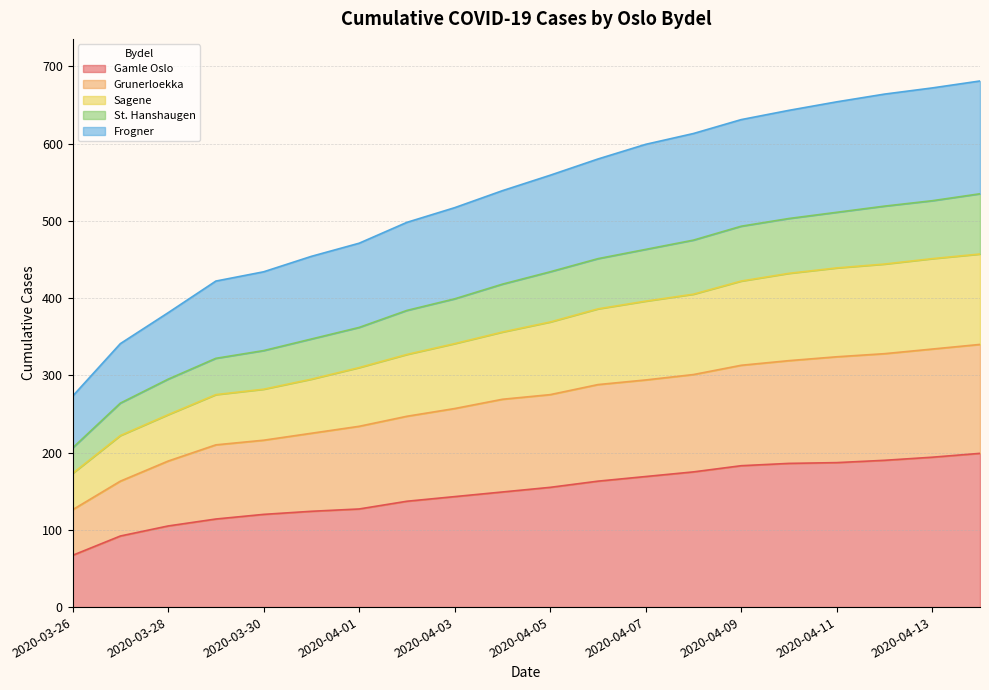

Which category has the lowest value in the Gamle Oslo series?

2020-03-26